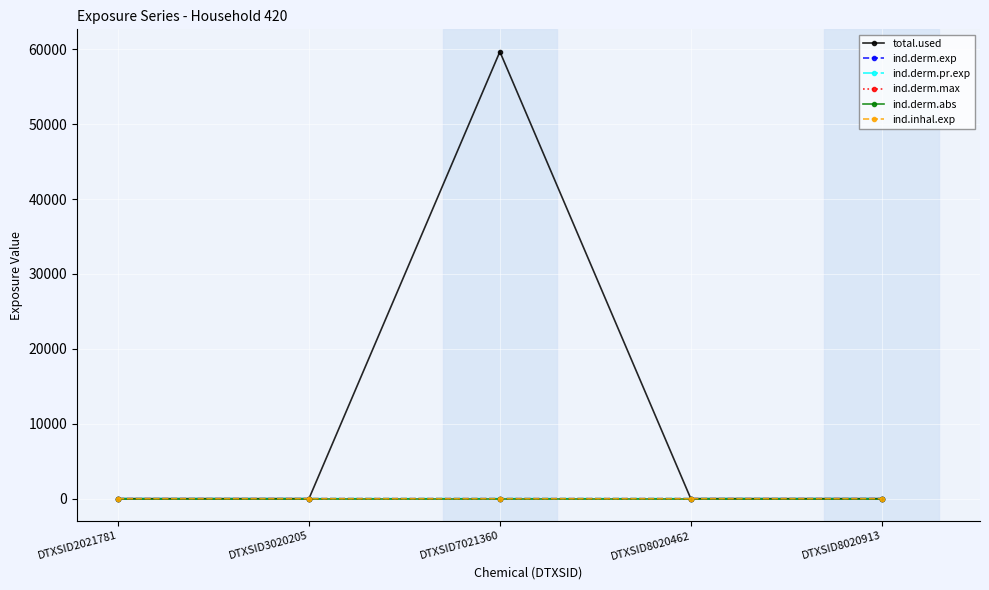

What is the maximum value shown in the chart?

59667.6